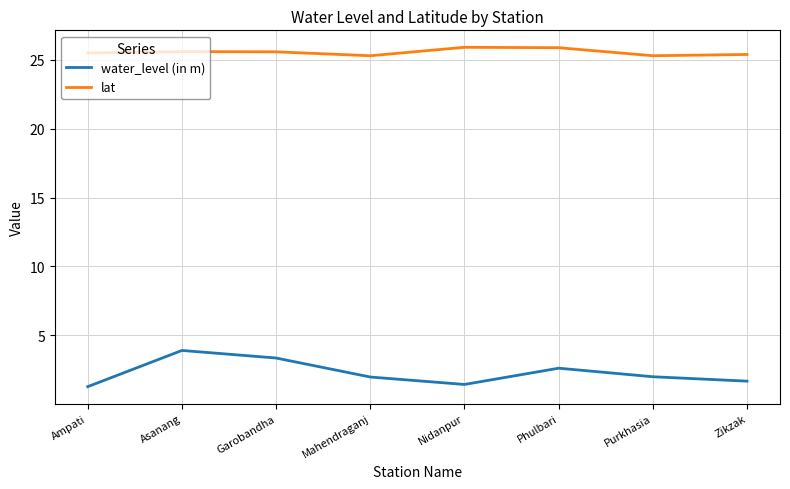

Between Nidanpur and Phulbari, which series saw the biggest shift?

water_level (in m)